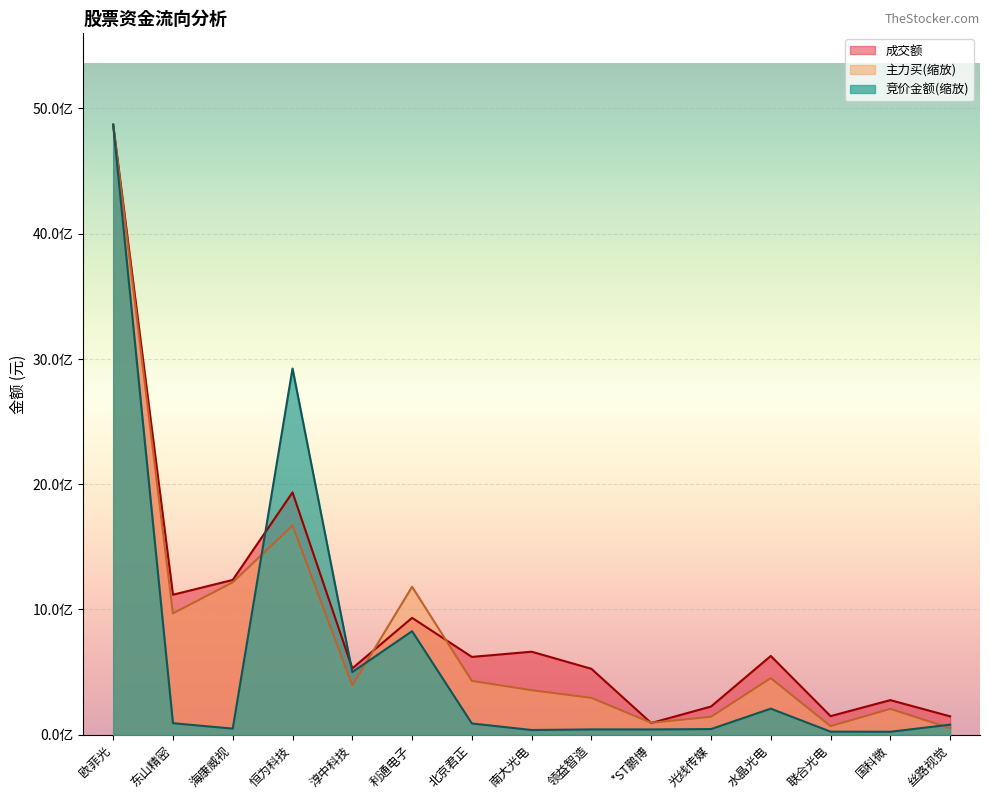

The 主力买 series shows 294251570.6 at 领益智造. True or false?

True